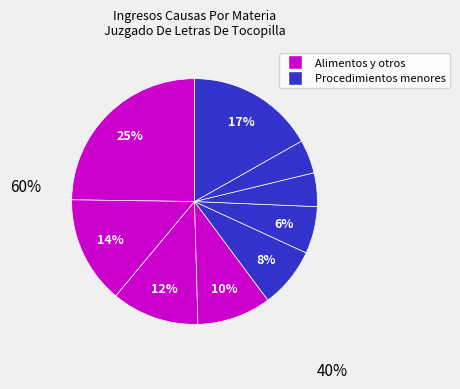

How many slices are in this pie chart?

9